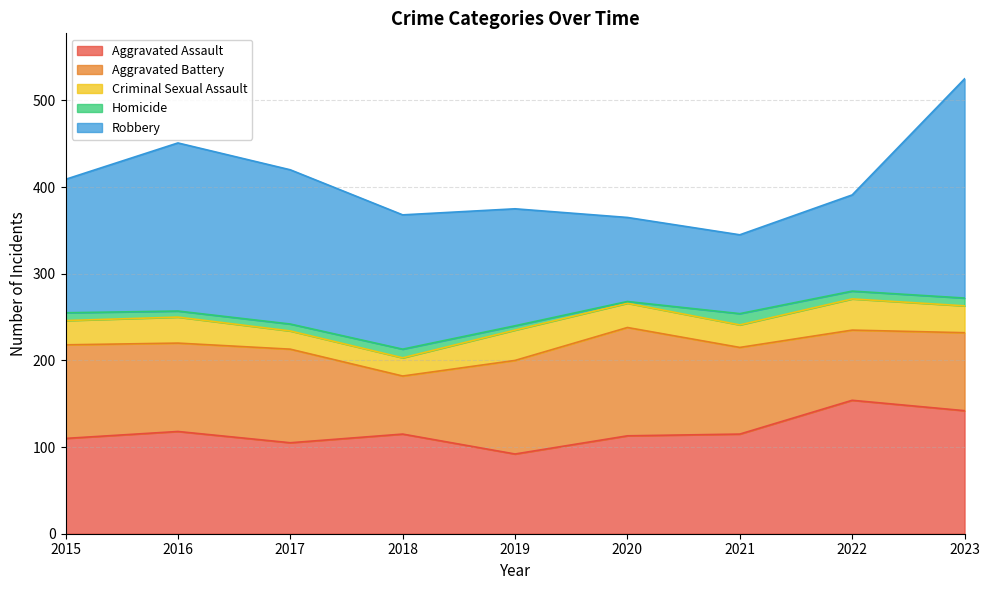

The Aggravated Battery series shows 31 at 2023. True or false?

False